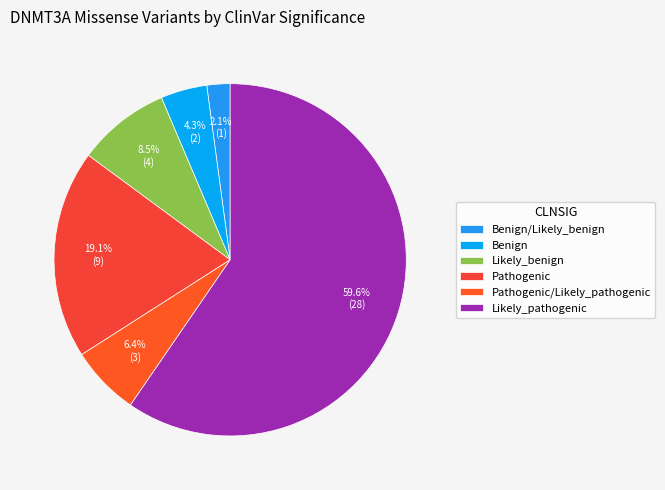

Rank the categories by value from lowest to highest.

Benign/Likely_benign, Benign, Pathogenic/Likely_pathogenic, Likely_benign, Pathogenic, Likely_pathogenic